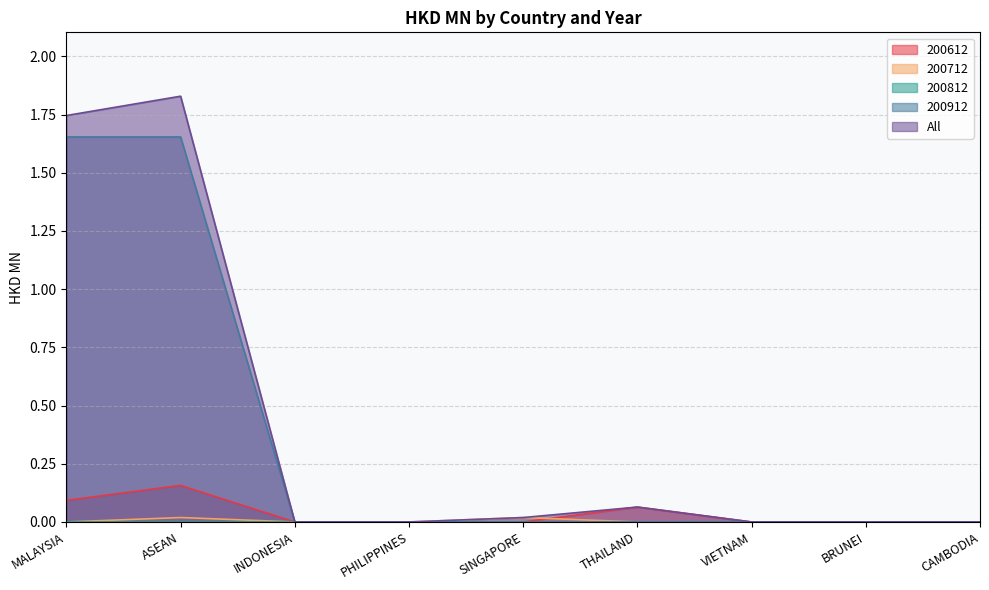

What position from the left is THAILAND?

6